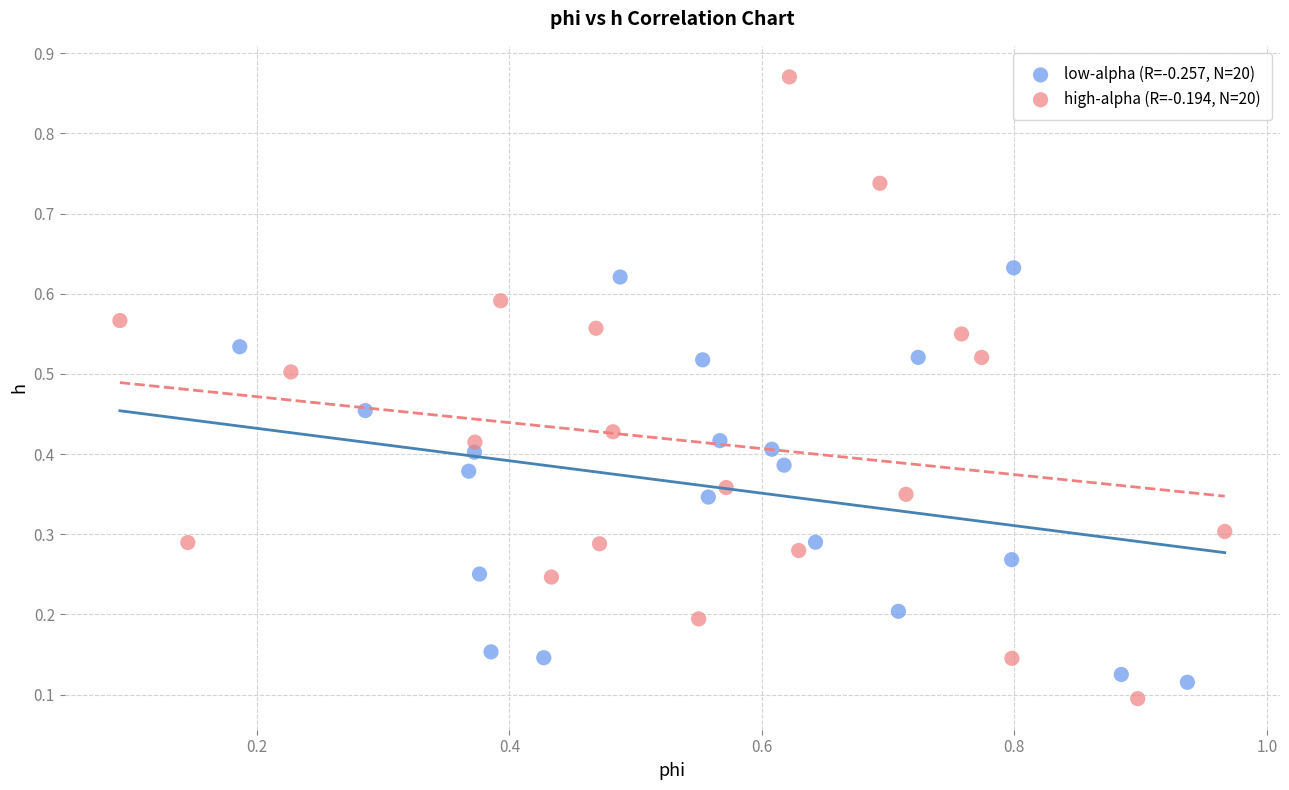

Which series has the widest spread of Y values?

high-alpha (R=-0.194, N=20)